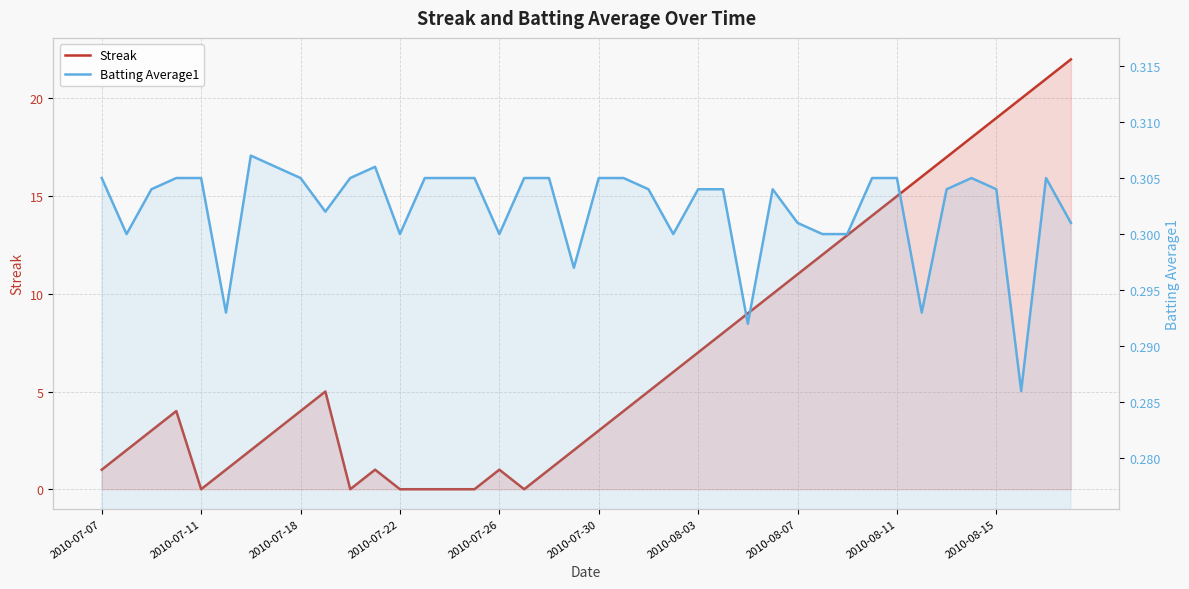

How many intersections are there between Batting Average1 and Streak?

8